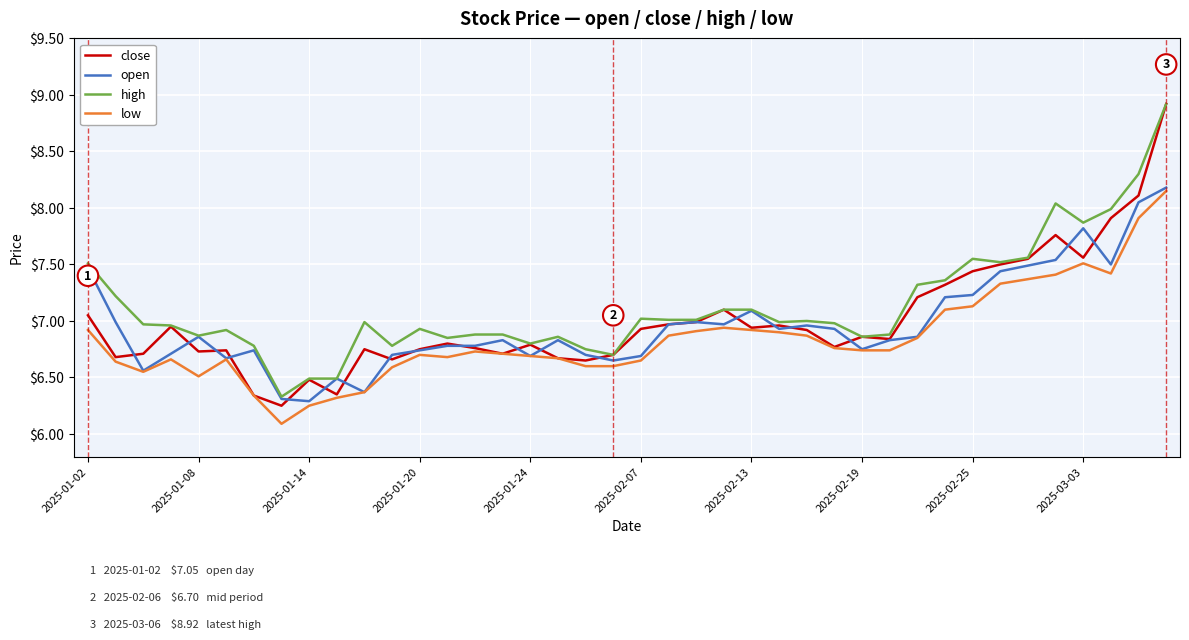

Which series has the largest total across all categories?

high